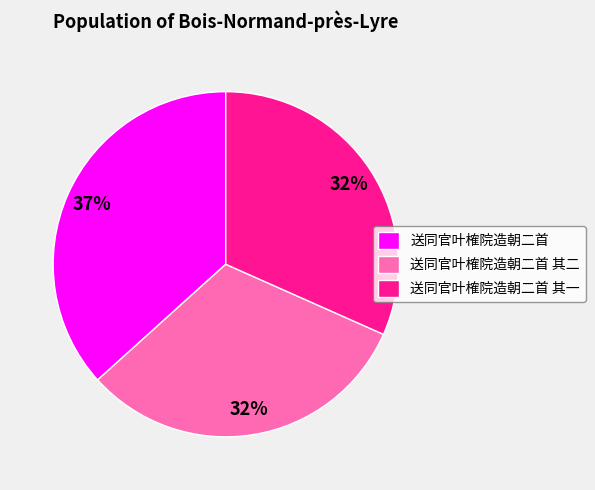

Is the sum of 送同官叶榷院造朝二首 其一 and 送同官叶榷院造朝二首 greater than half?

Yes